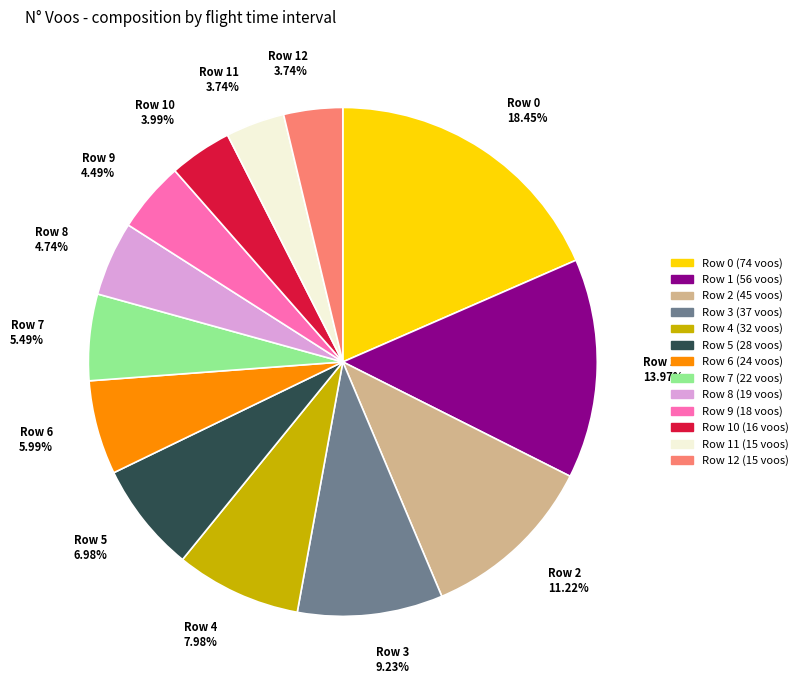

What is the largest slice in the pie chart?

Row 0 18.45%